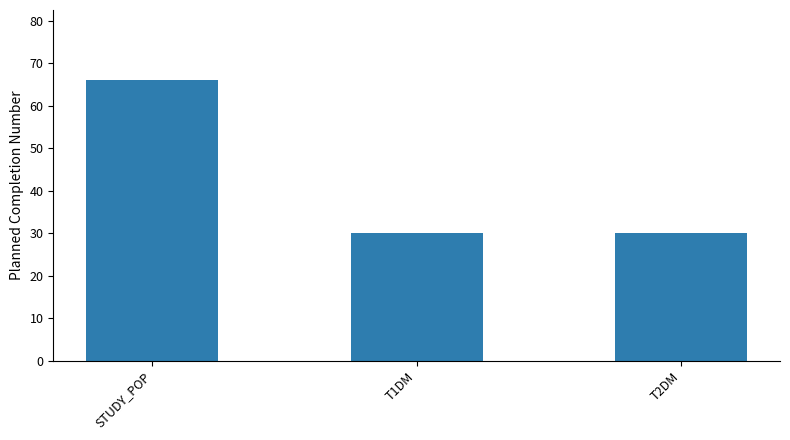

What value does the data have at STUDY_POP, to the nearest 5?

65